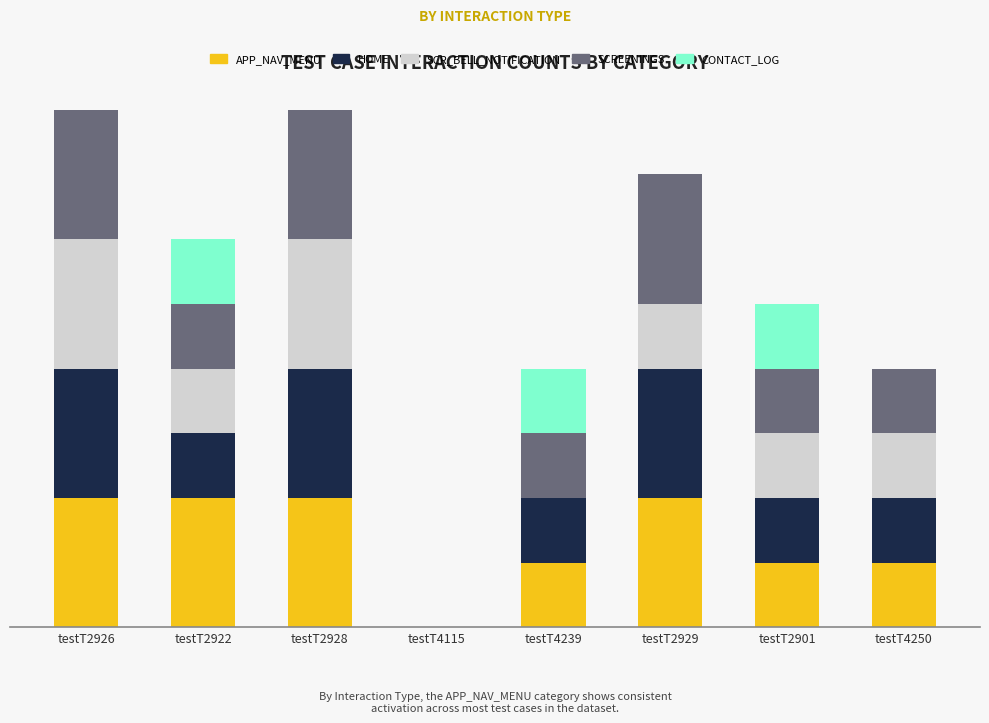

Rank the categories by HOME value from highest to lowest.

testT2926, testT2928, testT2929, testT2922, testT4239, testT2901, testT4250, testT4115